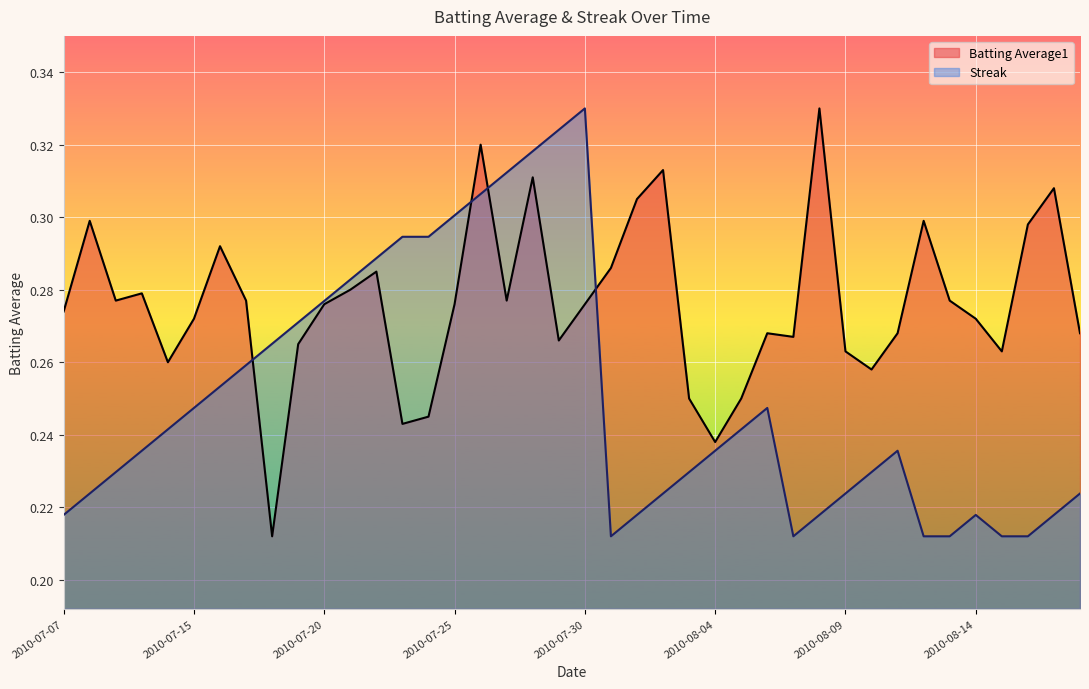

What are all the series names shown in the legend?

Batting Average1, Streak